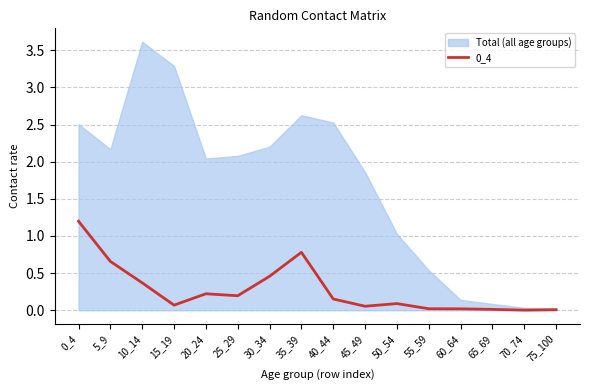

What is the value of the 11th point from the left?

0.1